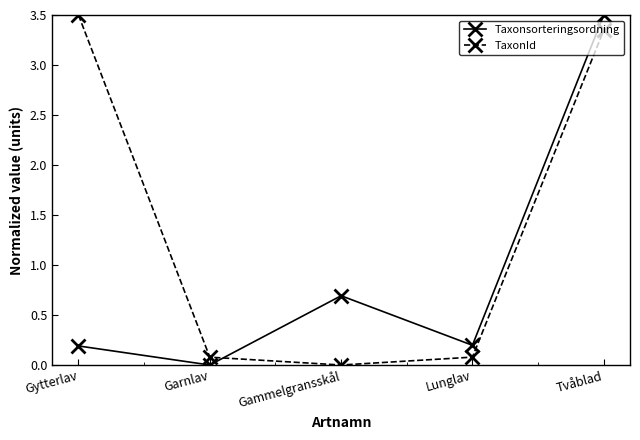

What is the approximate value of Taxonsorteringsordning at Tvåblad?

3.5